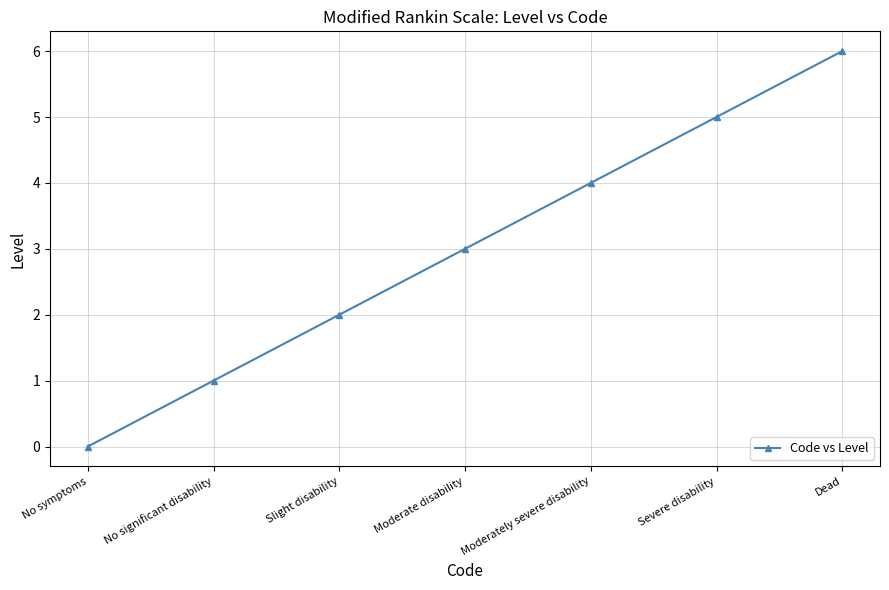

What is the label of the 3rd point from the left?

Slight disability